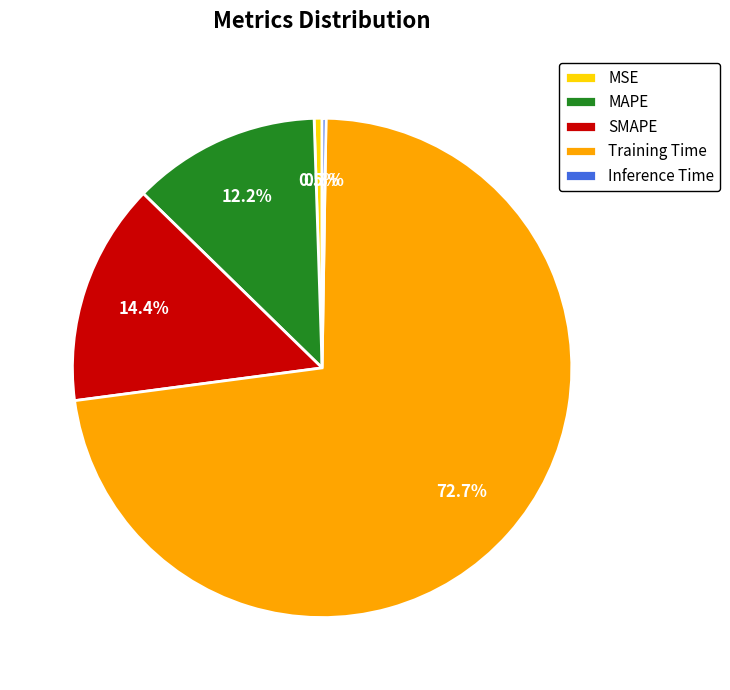

What is the total percentage of SMAPE and Training Time?

87.0%